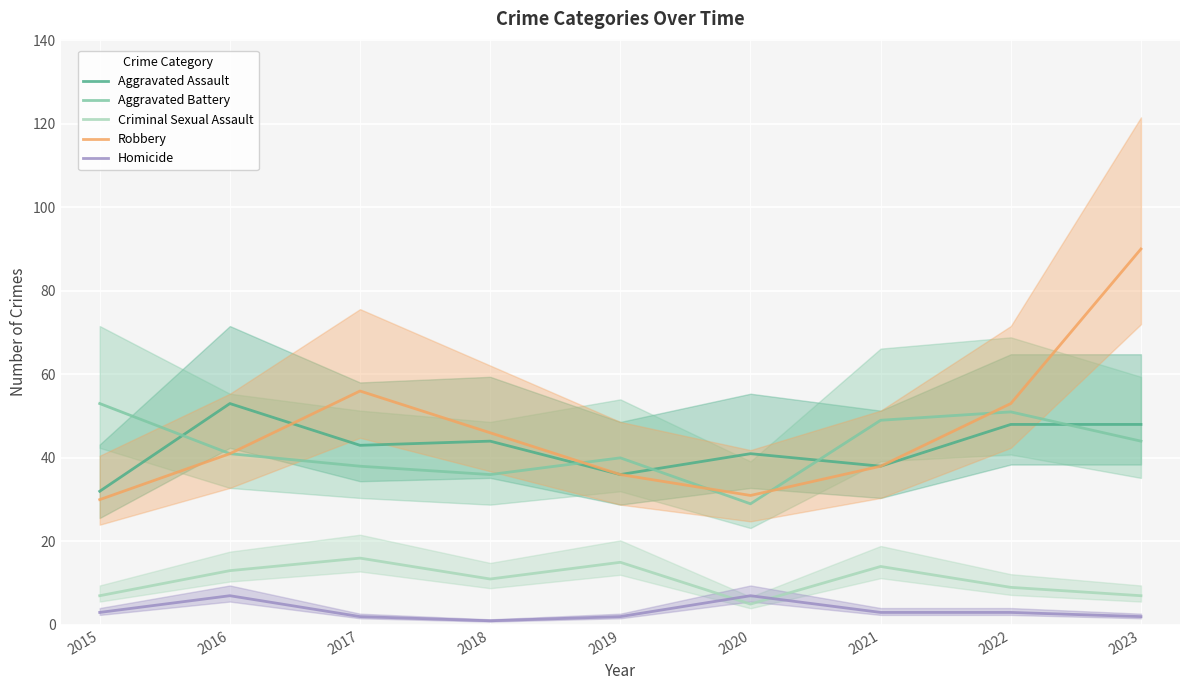

What is the minimum value for Homicide?

1